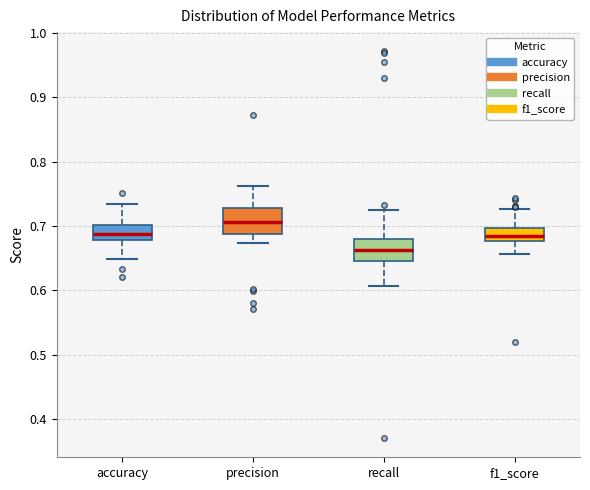

Which box has the lowest median line?

recall